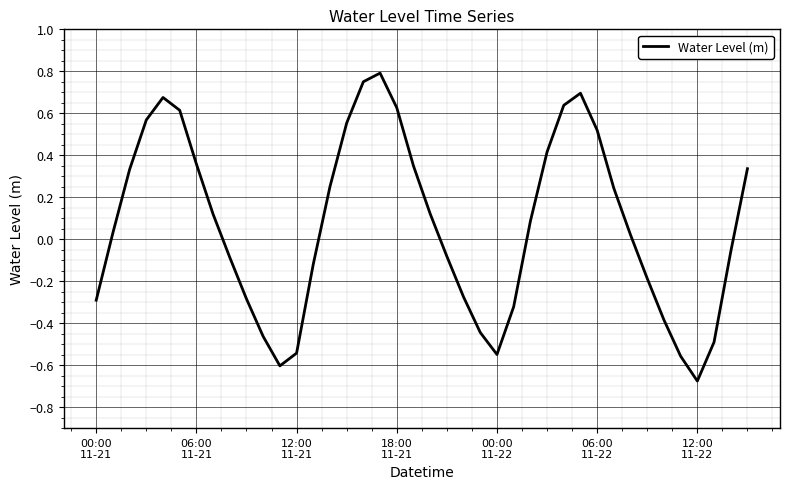

What is the difference between the maximum and minimum values?

1.5